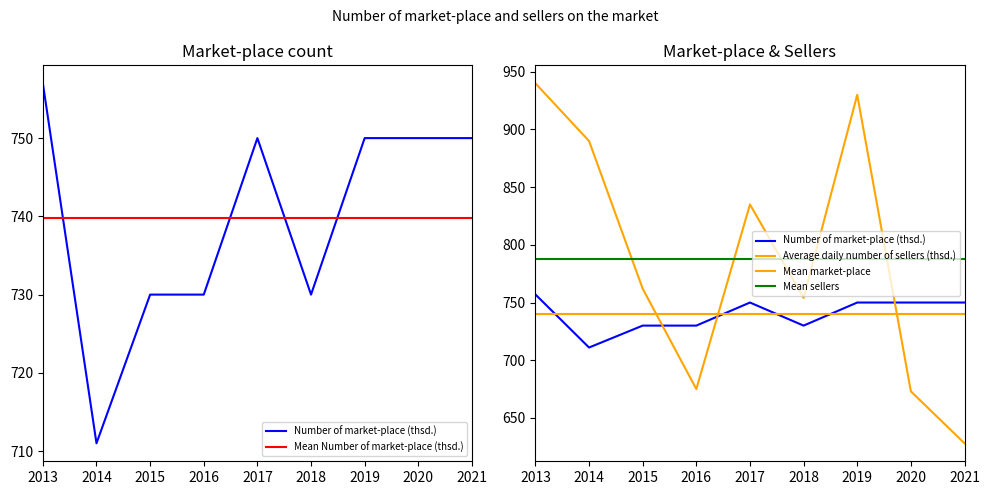

At which category is the sum across all series the highest?

2013